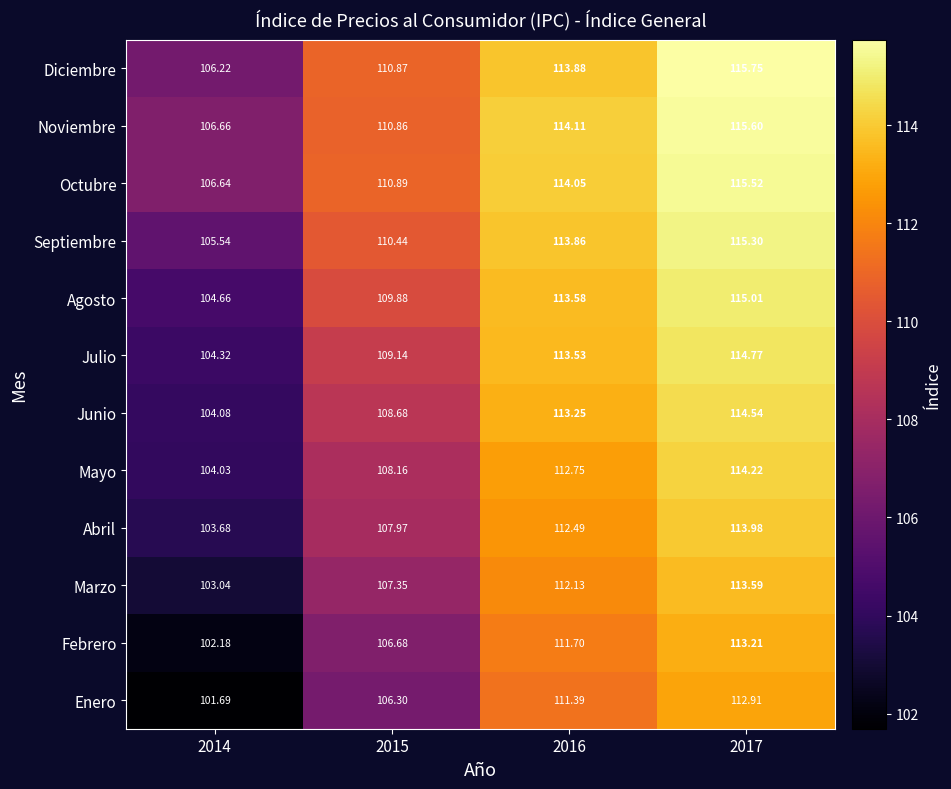

Which series has the widest spread of values?

Enero